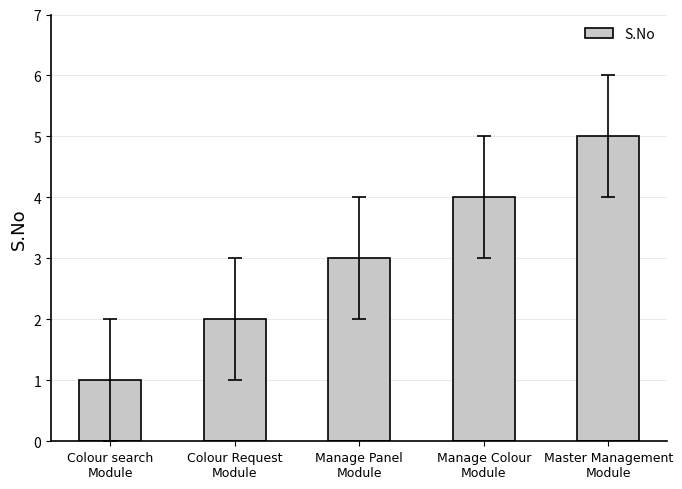

What is the difference between the maximum and minimum values?

4